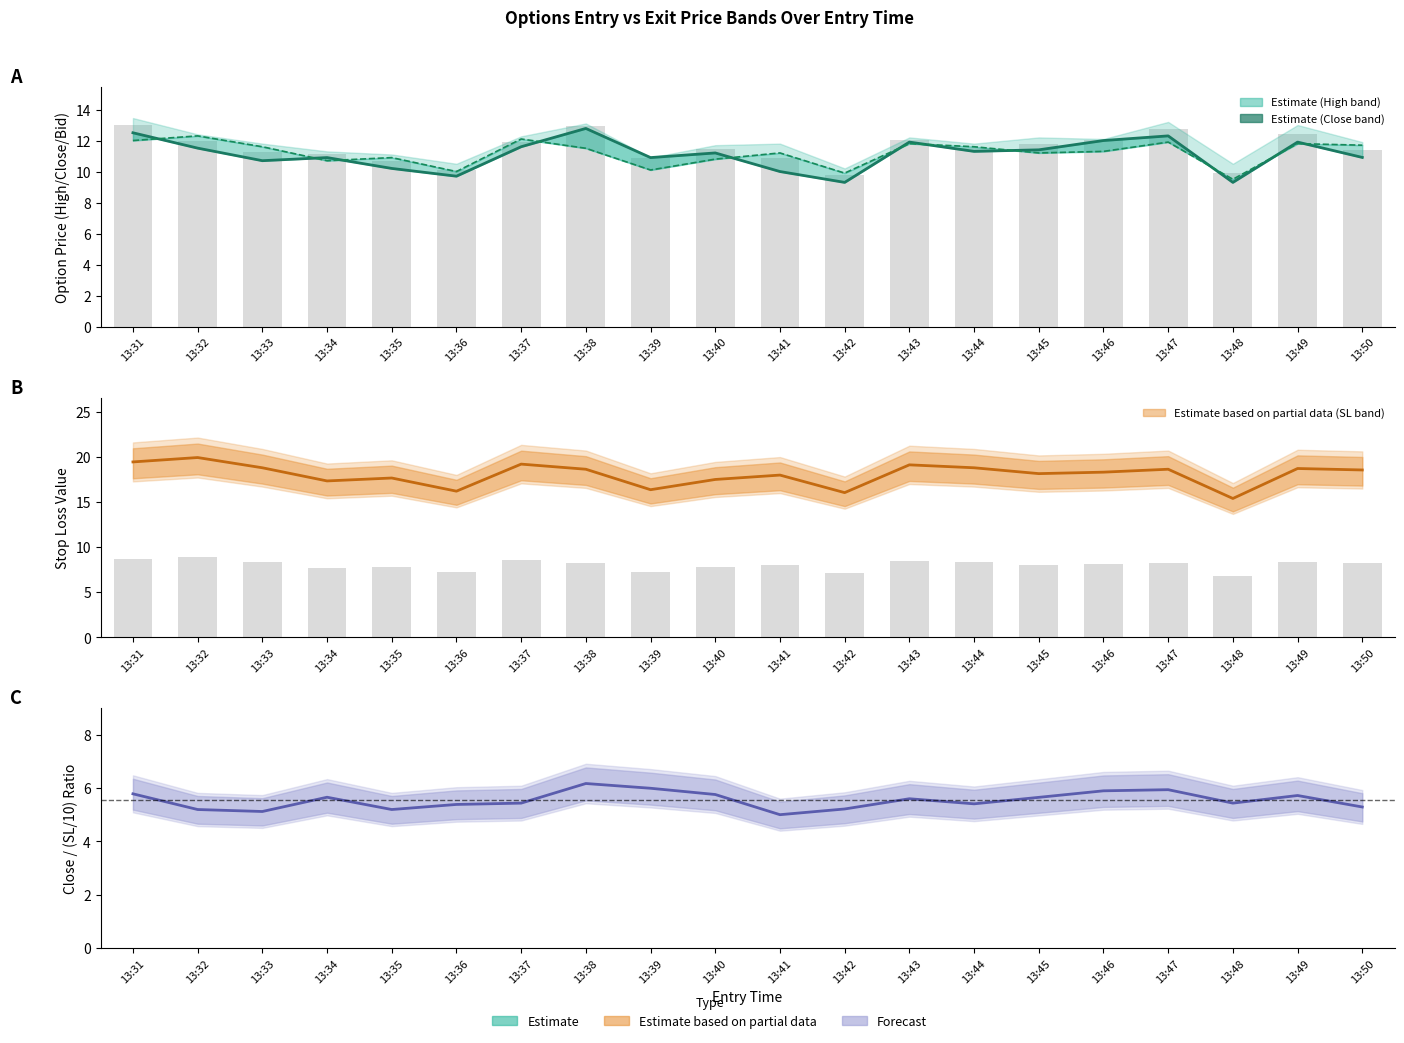

List the series in order of their peak value, highest first.

sl, close, entry_bid